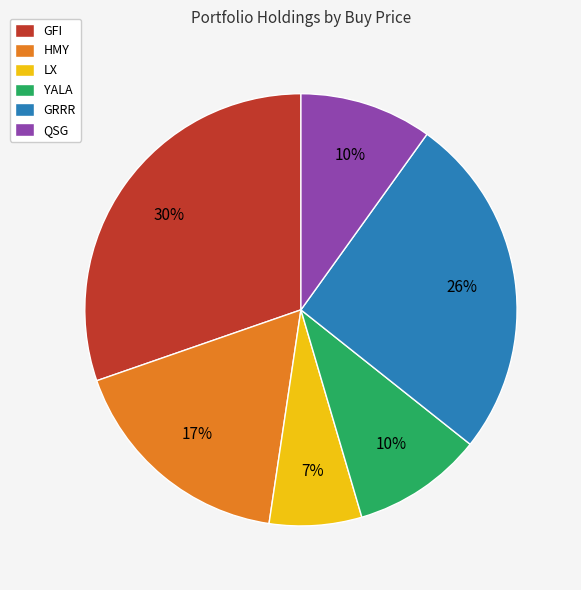

Which category has the smallest portion of the pie?

LX